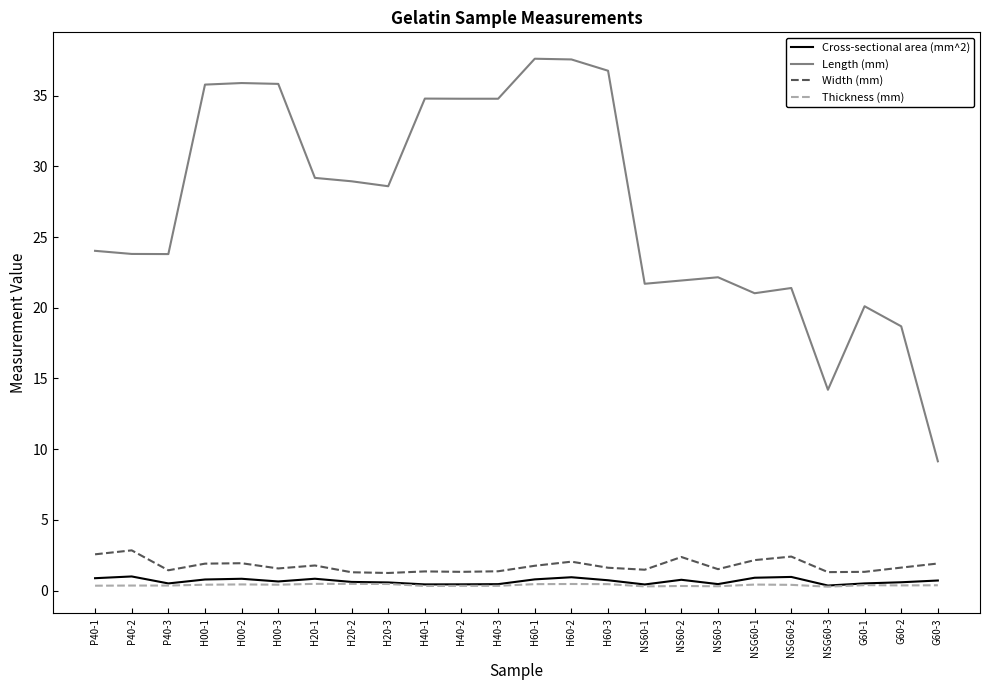

What is the average value of the Length (mm) series?

27.2